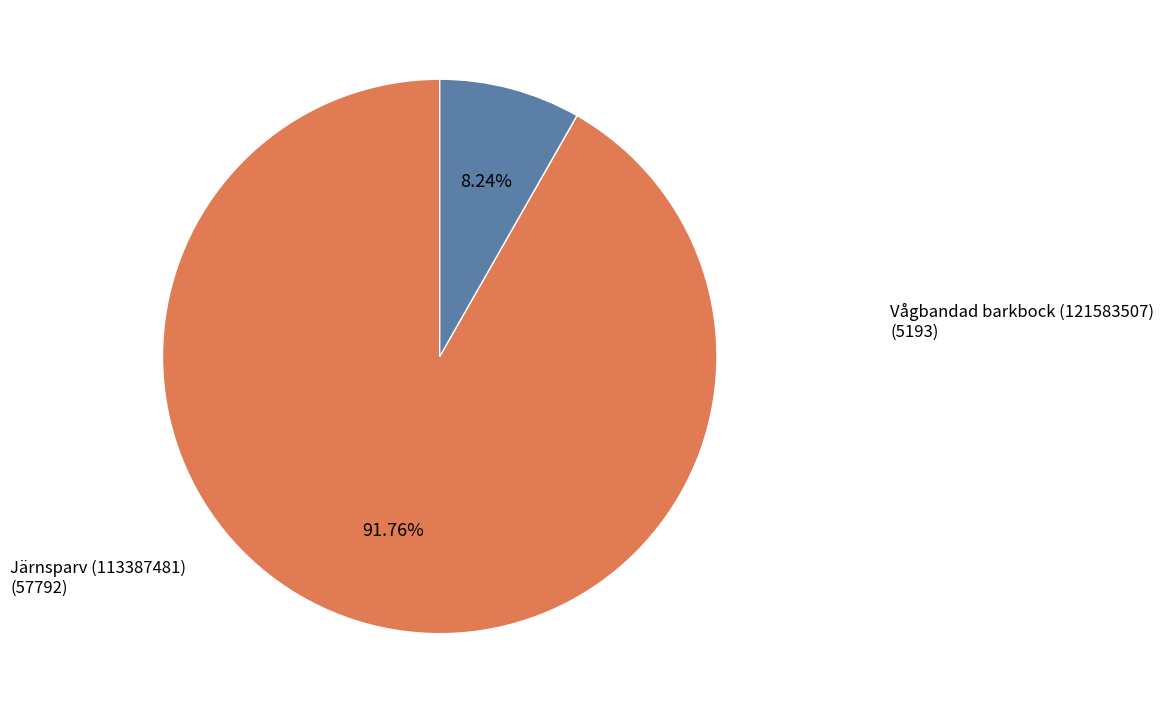

Which has a higher value, Vågbandad barkbock (121583507) or Järnsparv (113387481)?

Järnsparv (113387481)